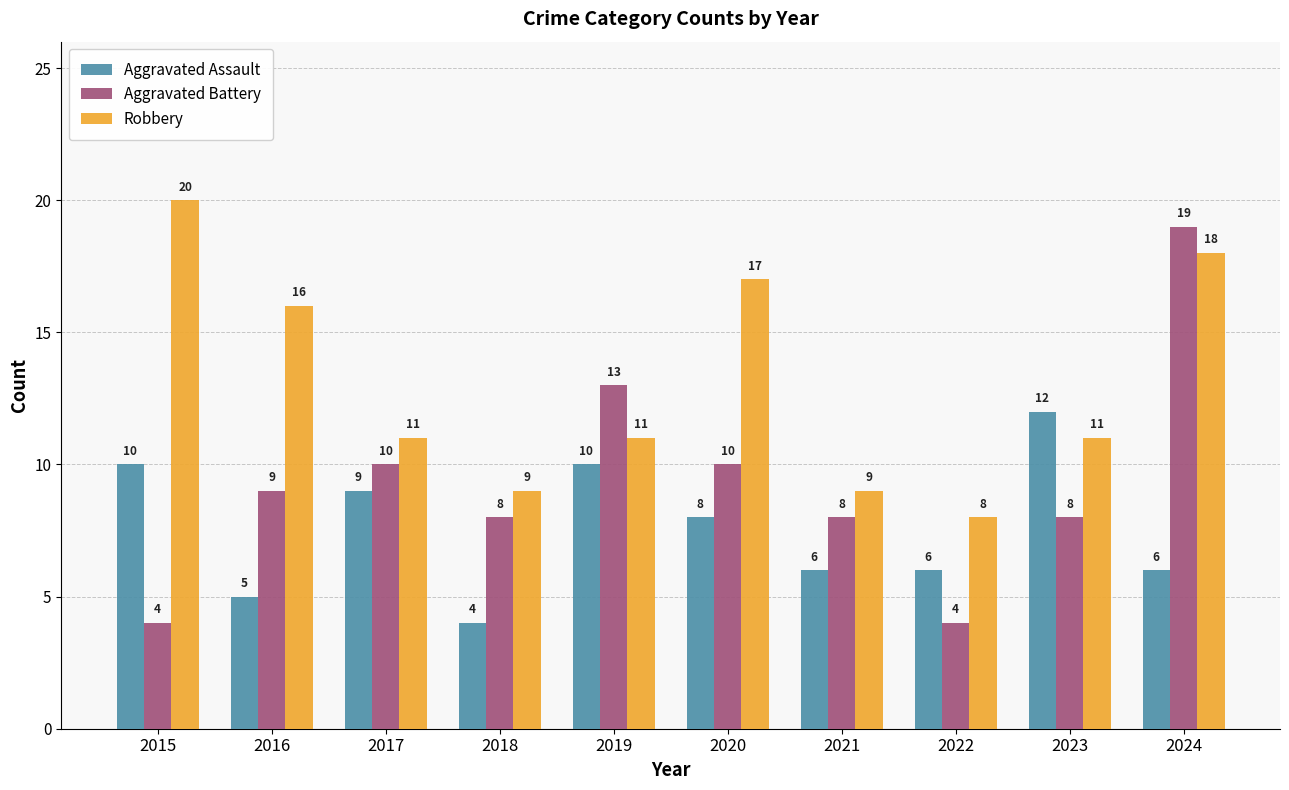

Are the bars horizontal?

No